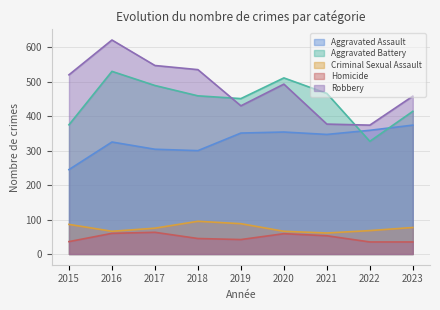

The value of Aggravated Battery at 2020 is 511. True or false?

True